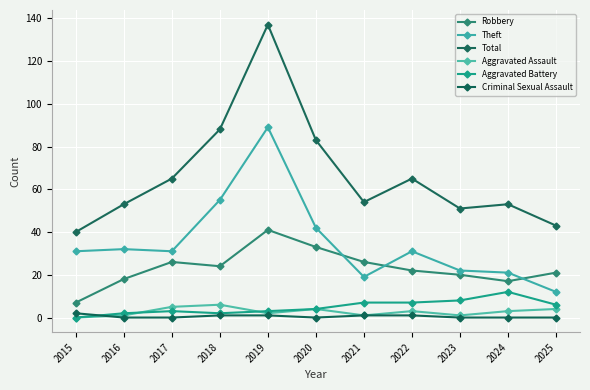

What is the greatest value displayed?

137